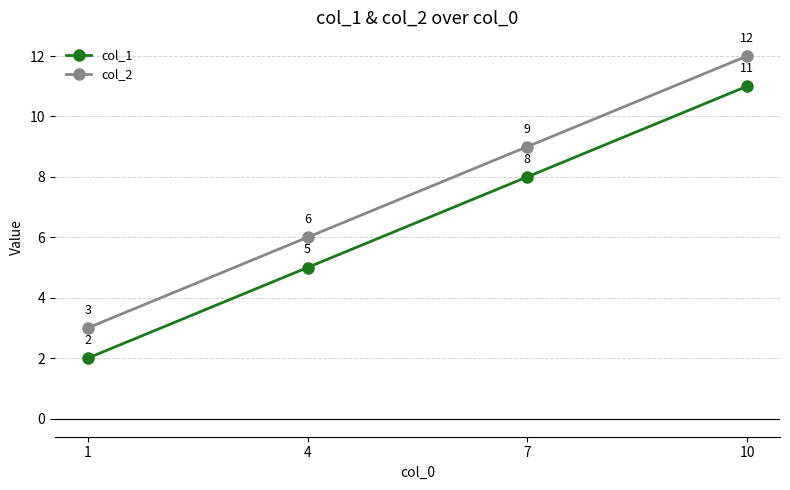

What is the value of the col_1 point at the 4th from the left?

11